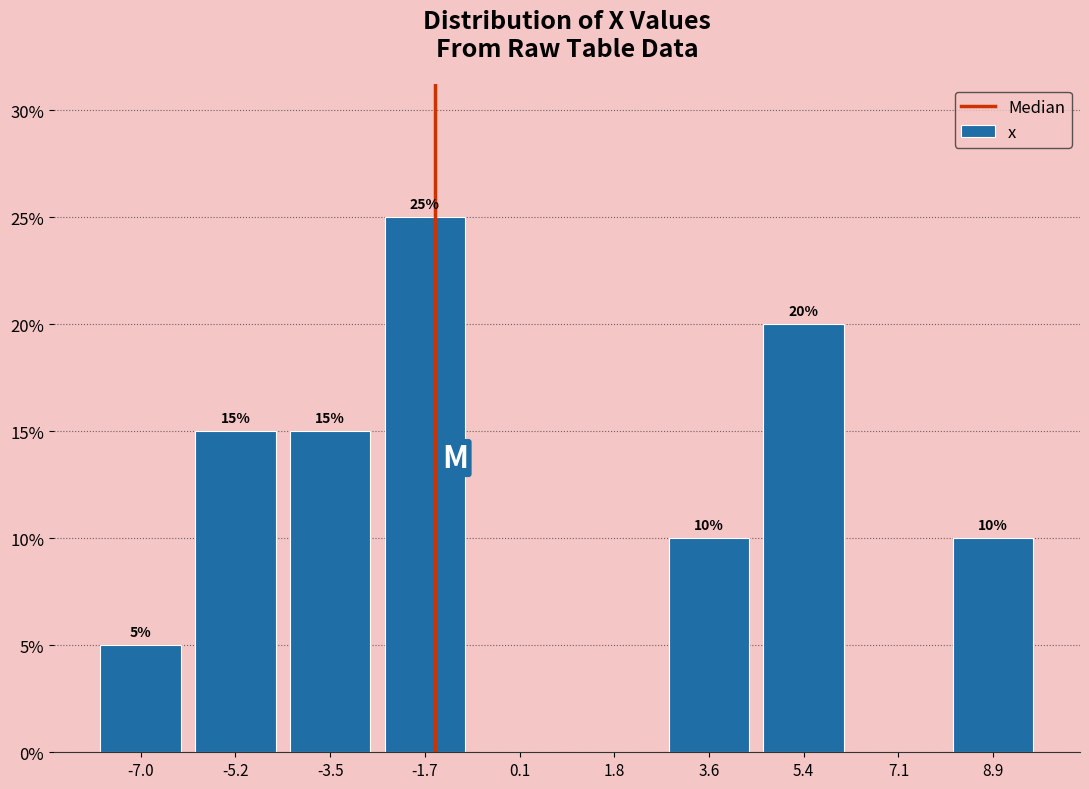

Which range on the x-axis has the tallest bar?

-2.6 to -0.8